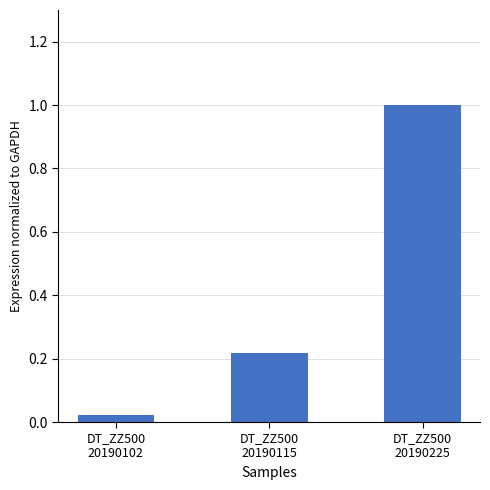

What is the value of the 3rd bar from the left?

1.0